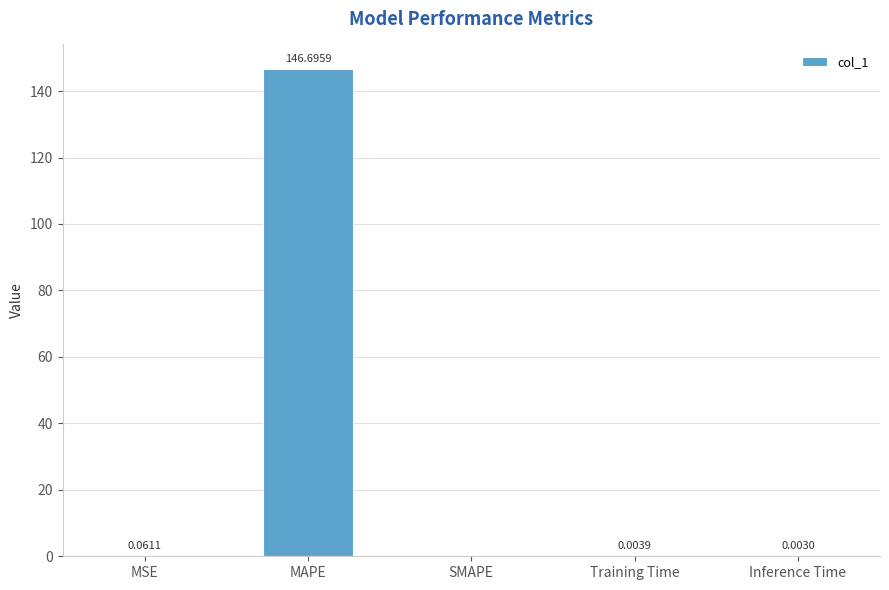

What is the sum of all values?

146.8